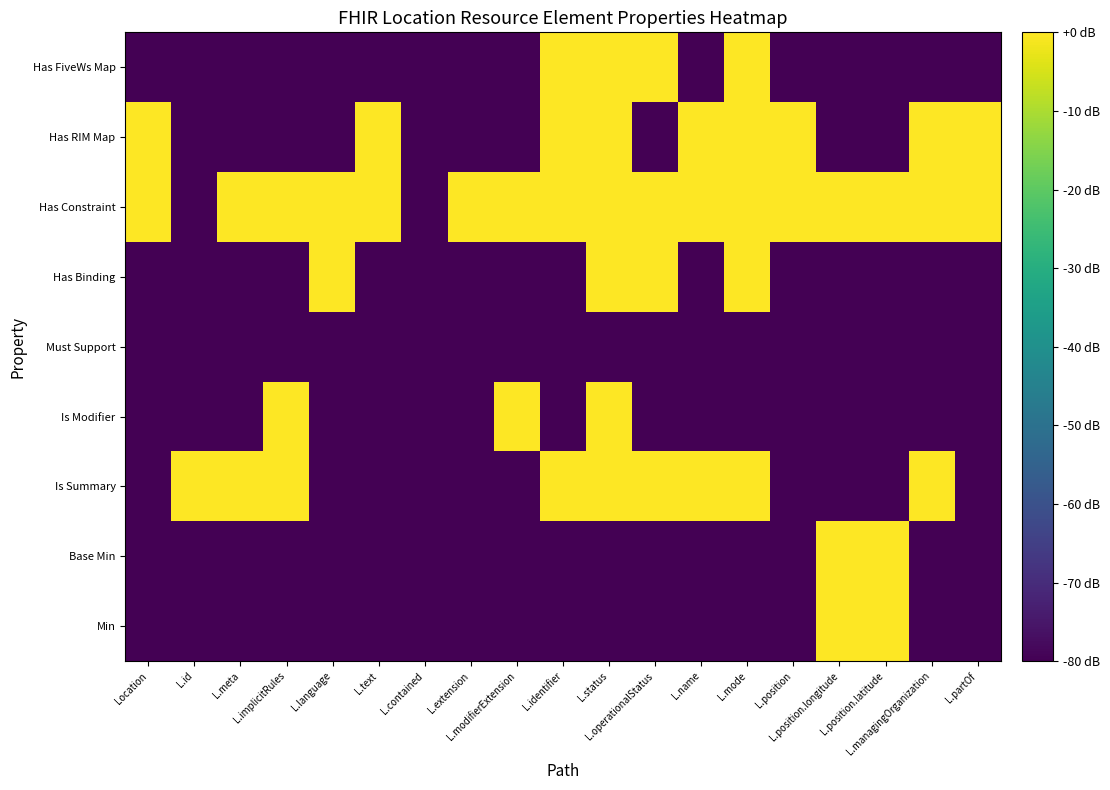

Which series has the widest spread of values?

Min